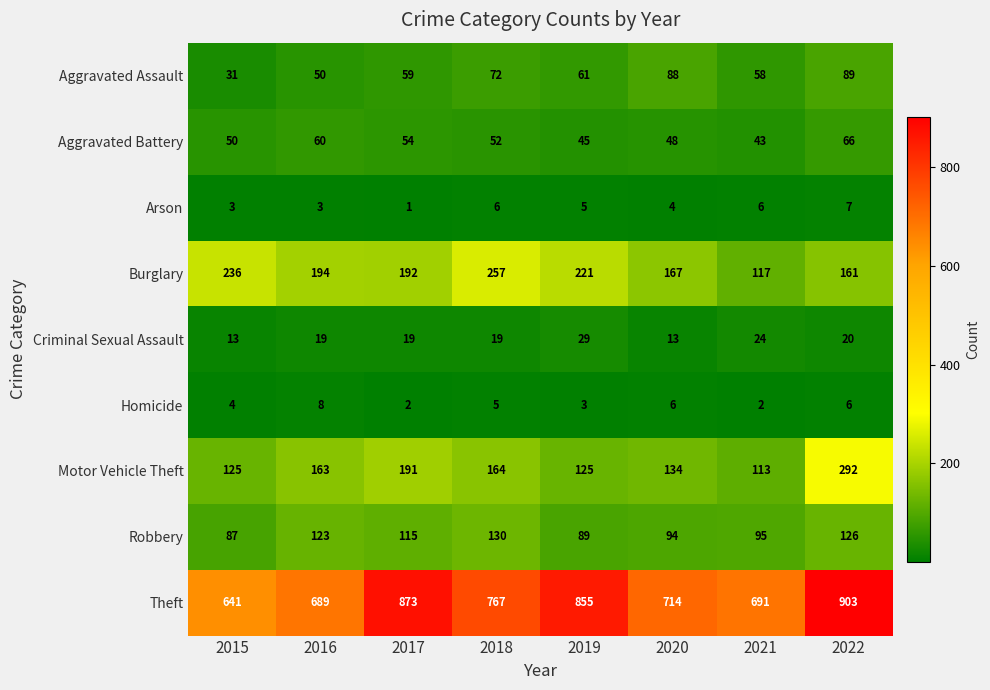

What is the average value of the Aggravated Assault series?

64